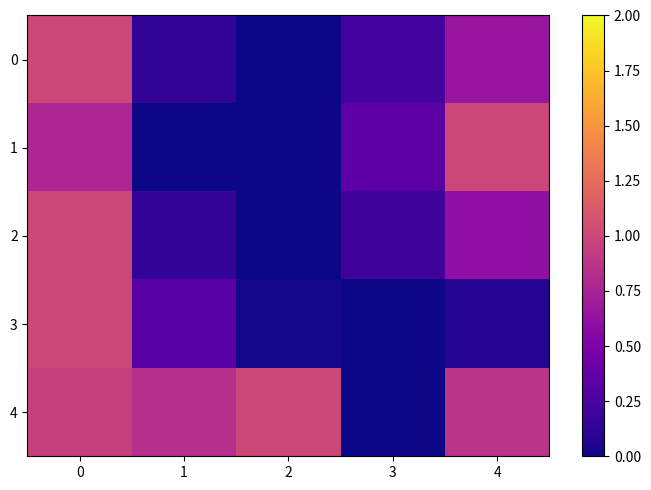

Reading left to right, list all the values displayed in this chart.

0: 0=1.0	1=0.1	2=0.0	3=0.2	4=0.7
1: 0=0.8	1=0.0	2=0.0	3=0.3	4=1.0
2: 0=1.0	1=0.1	2=0.0	3=0.2	4=0.6
3: 0=1.0	1=0.3	2=0.0	3=0.0	4=0.1
4: 0=1.0	1=0.8	2=1.0	3=0.0	4=0.9